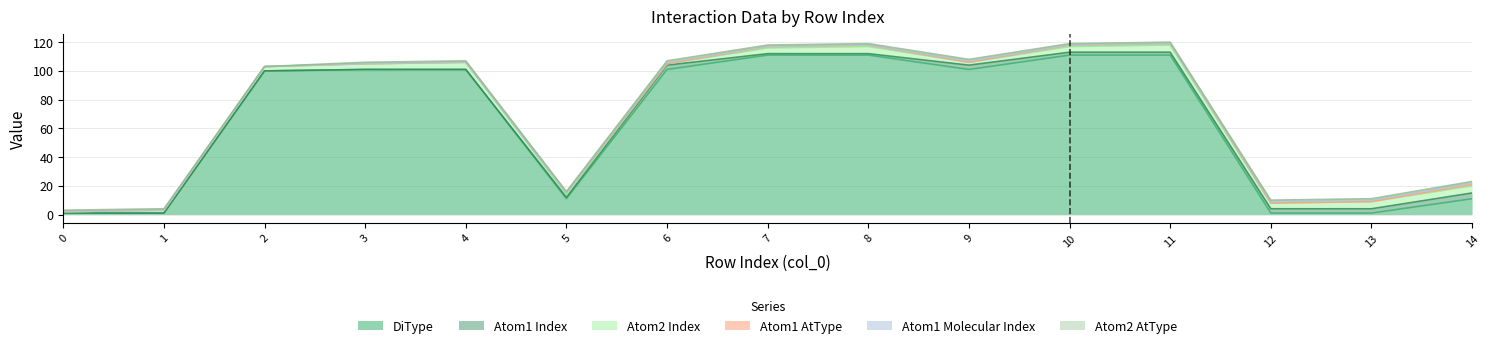

Is it true that Atom1 AtType equals 1 at 2?

False